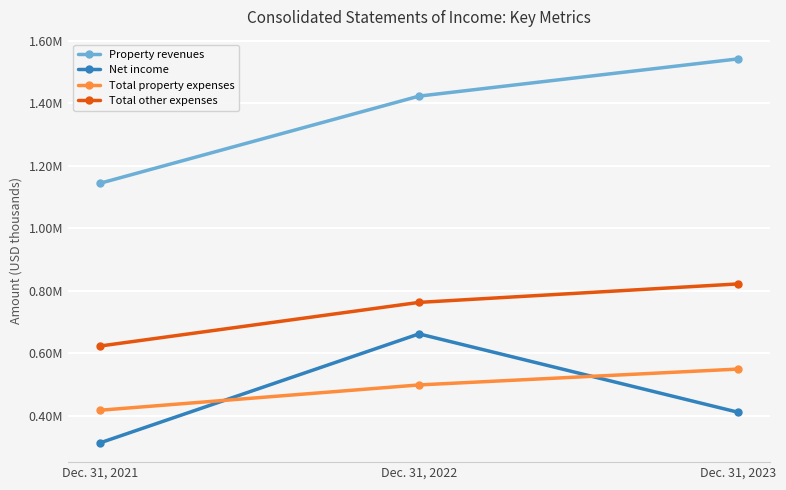

What is the minimum value for Total other expenses?

622576